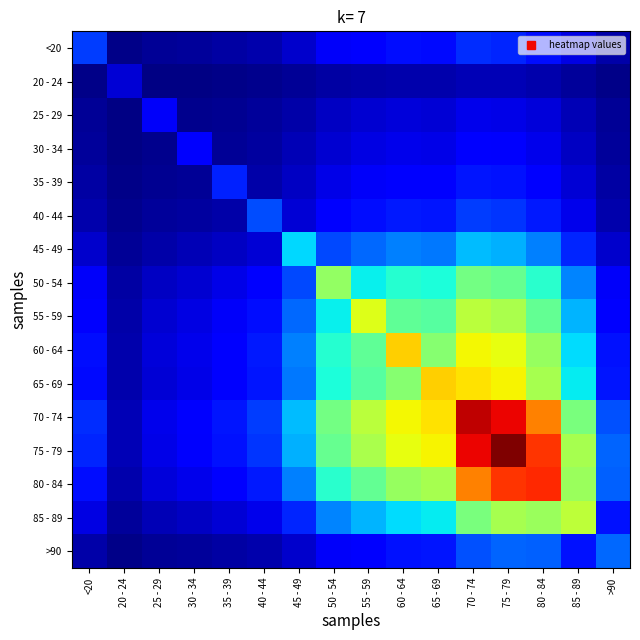

Between 75 - 79 and 80 - 84, which series saw the biggest shift?

75 - 79